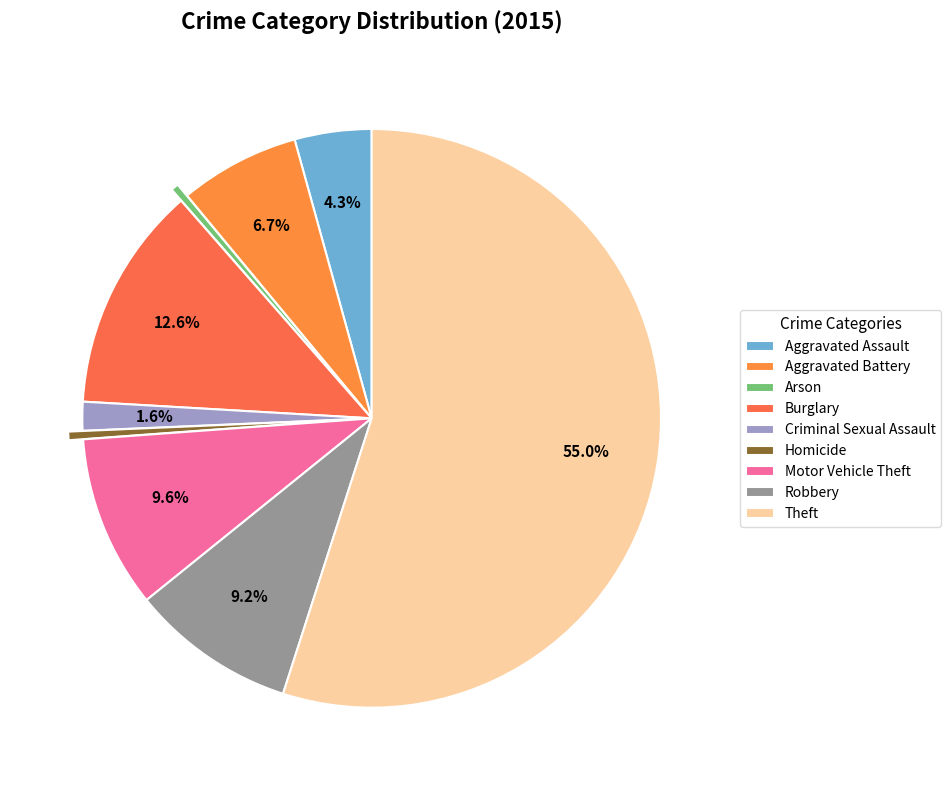

To the nearest percent, what portion does Aggravated Assault represent?

4%